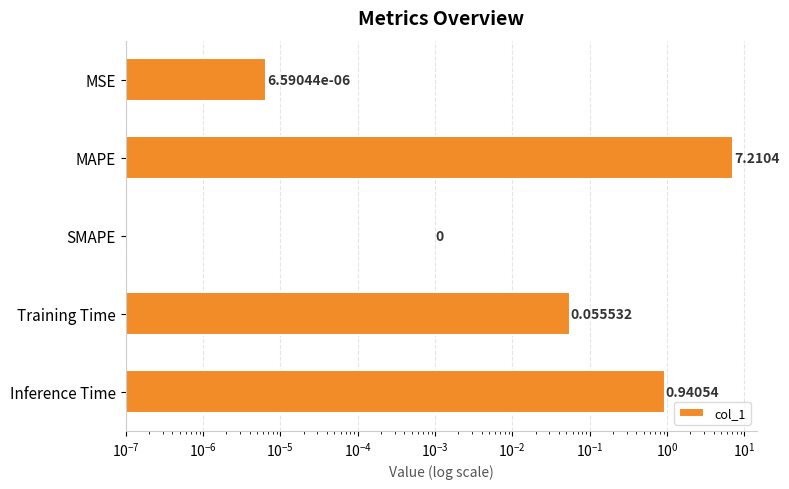

Reading right to left, transcribe all the data shown in this chart.

0.9	0.1	0.0	7.2	0.0